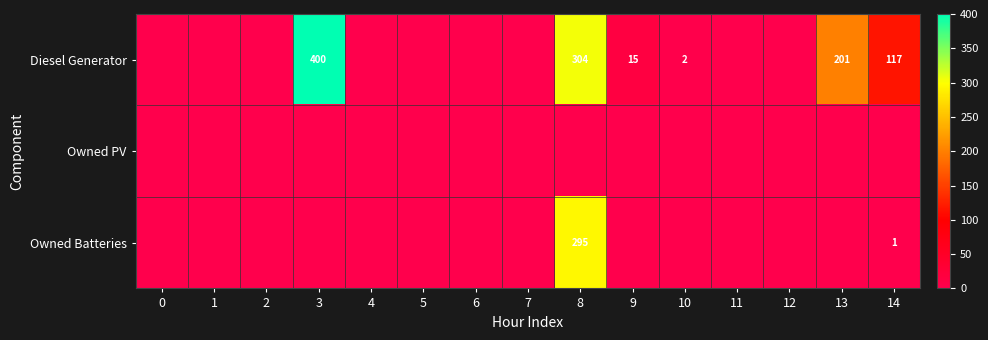

The value of Diesel Generator at 10 is 2. True or false?

True